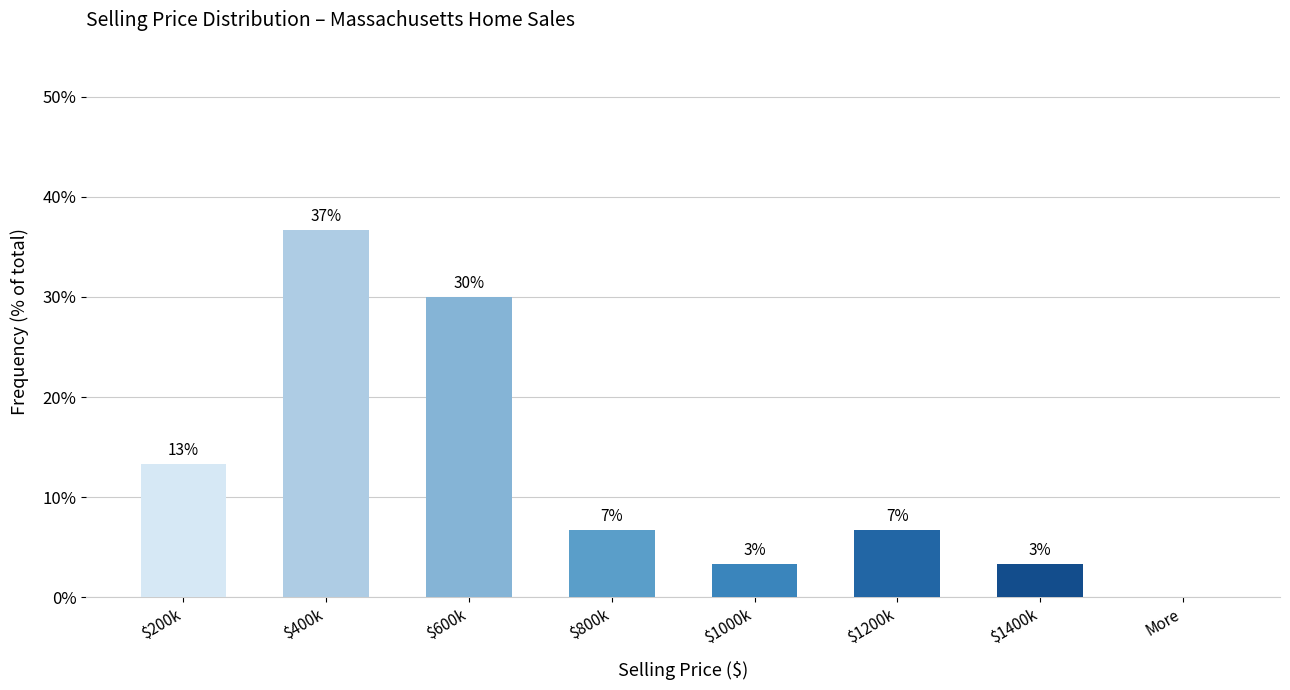

Reading left to right, what are all the values shown in this chart?

13.3	36.7	30.0	6.7	3.3	6.7	3.3	0.0